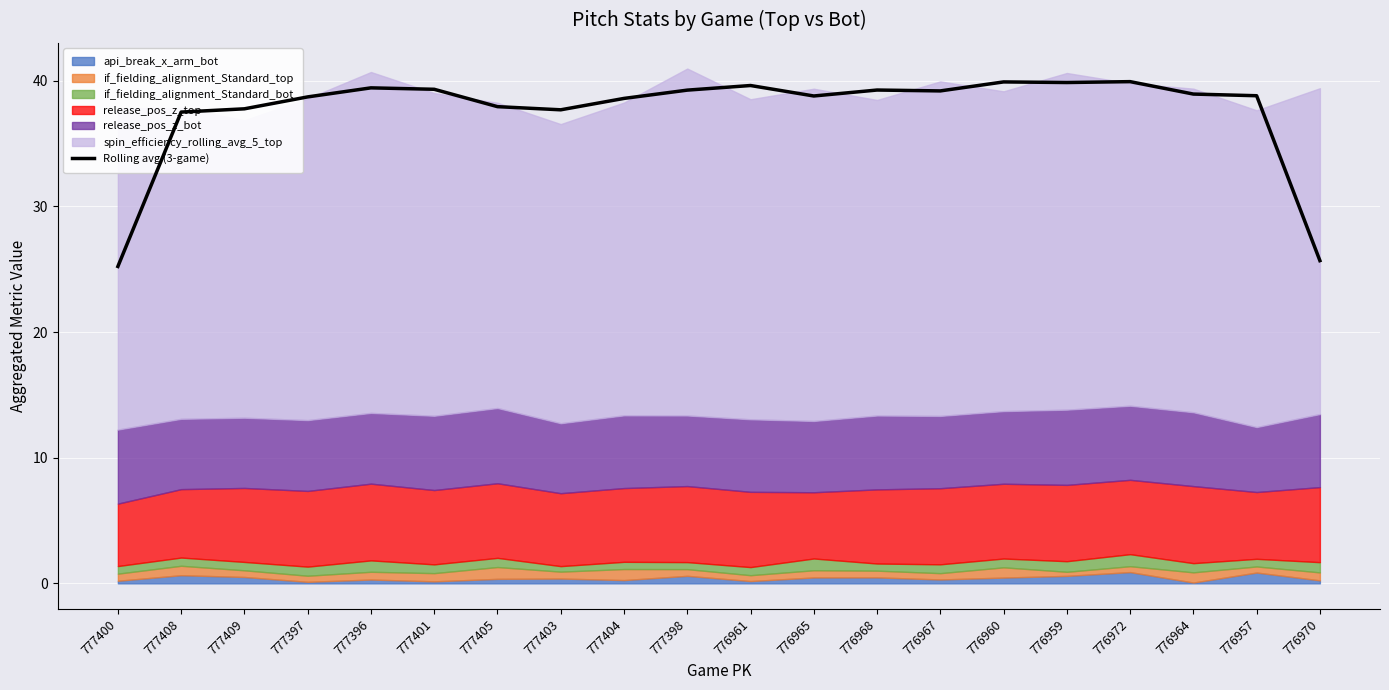

Approximately how many times larger is the value at 777396 compared to 776965?

1.0